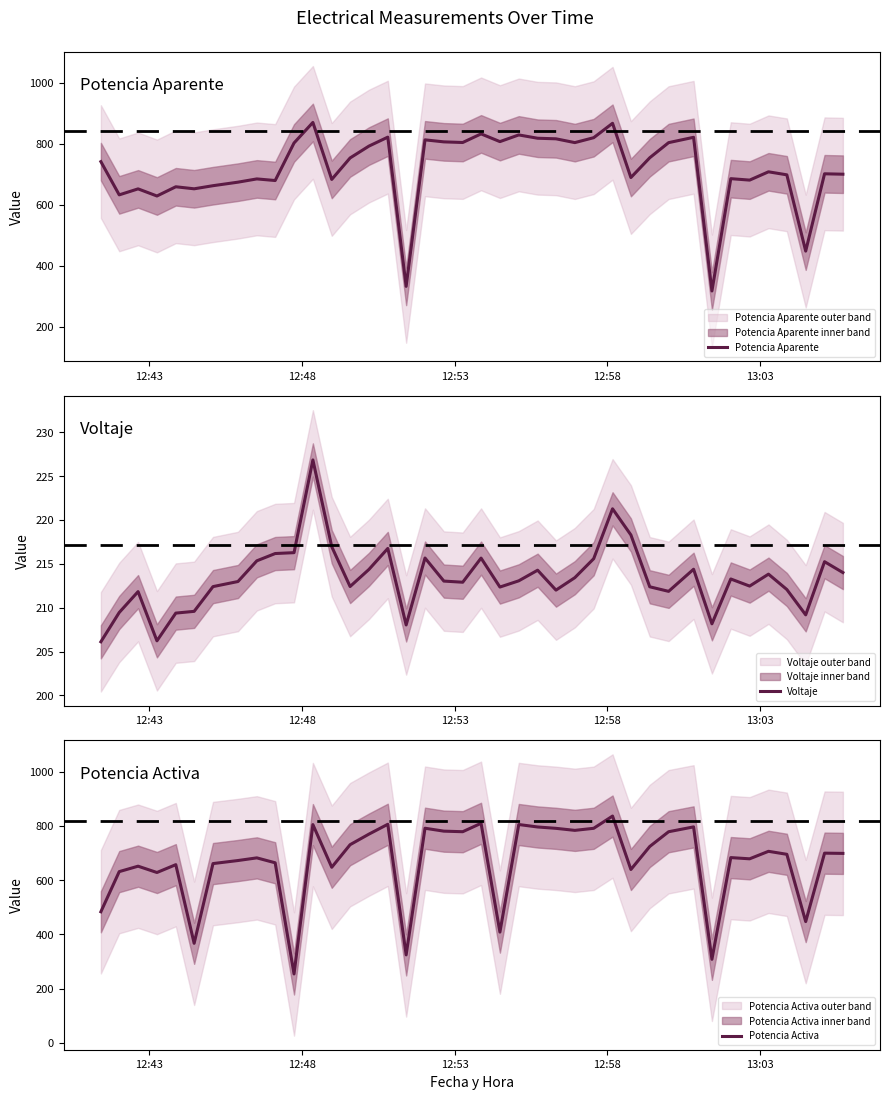

Reading left to right, list all the values displayed in this chart.

Potencia Aparente: 741.0	632.1	651.7	628.4	658.6	651.9	662.1	673.7	684.3	679.1	802.1	869.4	682.6	753.0	791.9	821.2	332.2	812.4	805.8	803.7	831.9	806.6	828.5	817.6	815.8	803.3	819.4	866.6	688.9	753.7	803.2	820.7	317.1	685.2	680.4	707.6	697.7	447.8	701.1	699.8
Voltaje: 206.1	209.4	211.8	206.2	209.4	209.6	212.4	213.0	215.3	216.2	216.3	226.8	216.9	212.4	214.4	216.8	208.0	215.7	213.0	212.9	215.7	212.3	213.1	214.3	212.0	213.4	215.6	221.3	218.3	212.4	211.9	214.4	208.2	213.3	212.5	213.8	212.1	209.2	215.2	214.0
Potencia Activa: 483.1	631.2	651.3	628.0	656.9	366.8	660.9	672.1	682.0	663.8	253.7	804.7	647.3	730.6	769.5	805.9	324.1	791.3	780.5	778.4	809.4	408.1	805.0	795.9	790.9	783.4	791.0	836.2	639.1	723.9	778.4	796.2	307.7	683.0	678.5	706.1	695.1	446.9	699.3	698.5